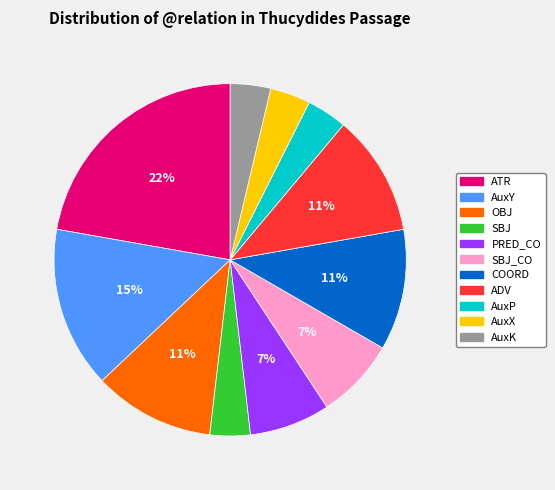

Is there a majority slice in this chart?

No